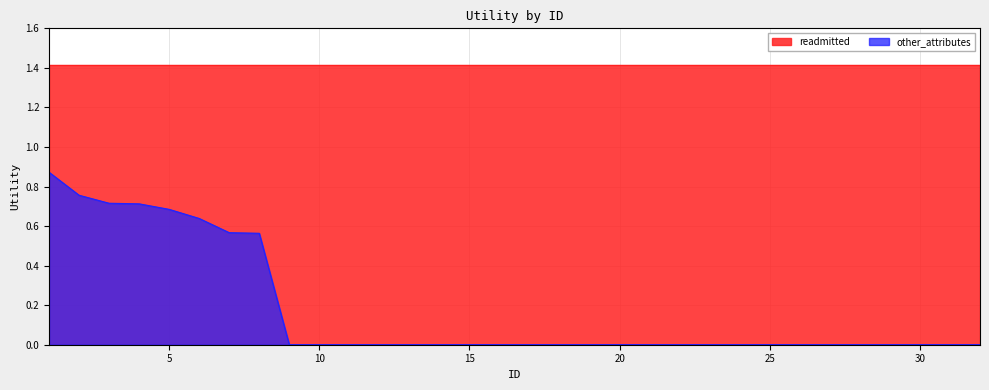

Reading left to right, extract all data points from this chart.

1=0.9	2=0.8	3=0.7	4=0.7	5=0.7	6=0.6	7=0.6	8=0.6	9=0.0	10=0.0	11=0.0	12=0.0	13=0.0	14=0.0	15=0.0	16=0.0	17=0.0	18=0.0	19=0.0	20=0.0	21=0.0	22=0.0	23=0.0	24=0.0	25=0.0	26=0.0	27=0.0	28=0.0	29=0.0	30=0.0	31=0.0	32=0.0